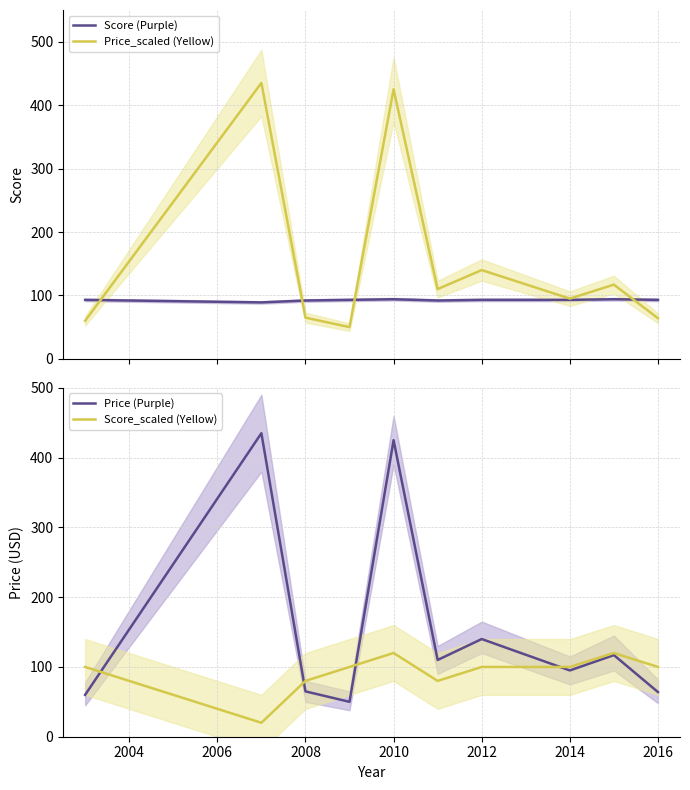

What is the average value of the Price (Purple) series?

156